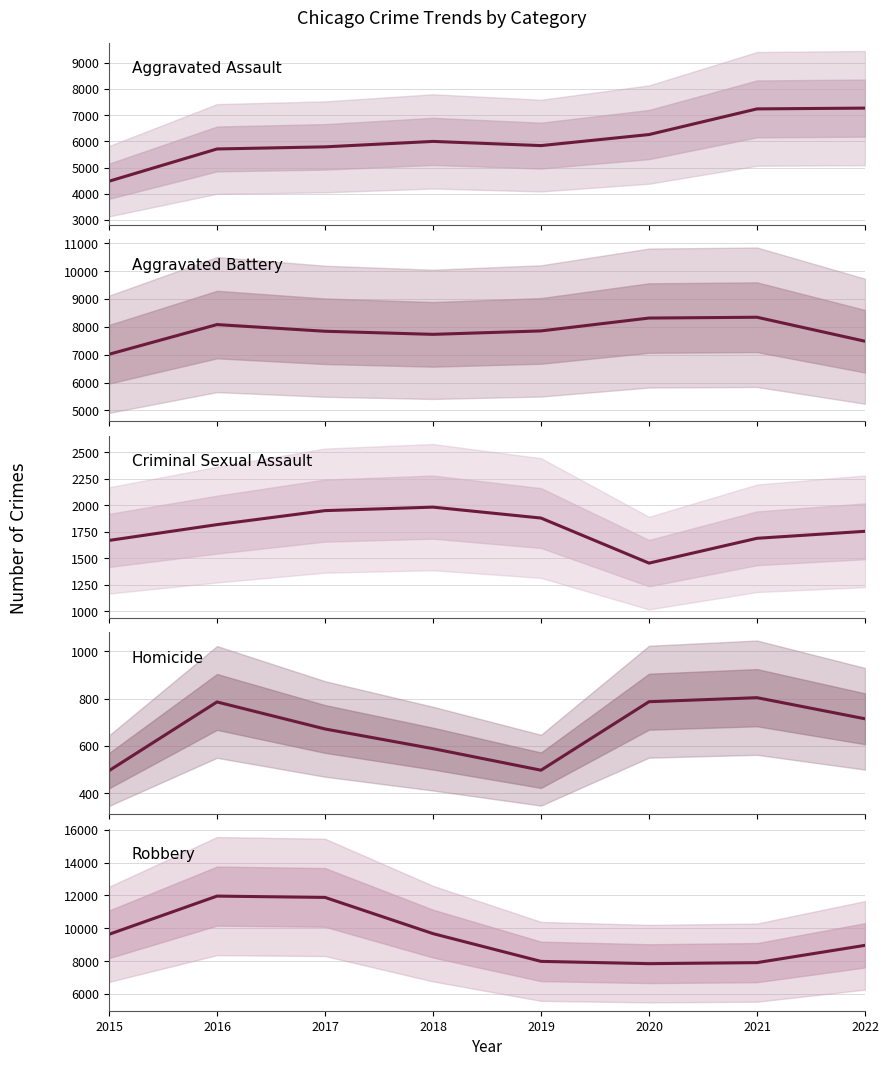

At how many categories does at least one series exceed 1801?

8